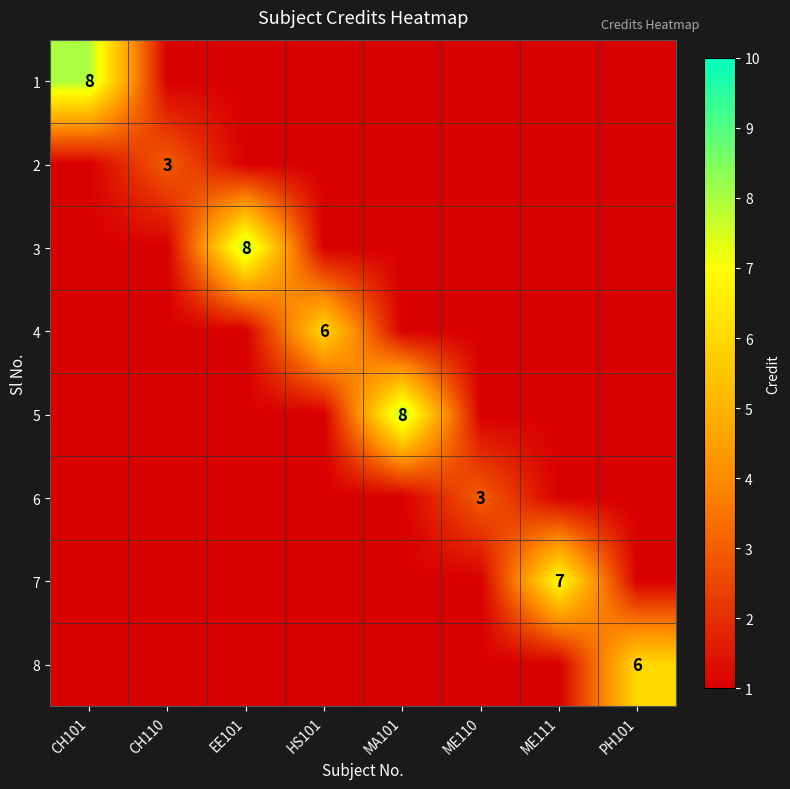

At how many categories does at least one series exceed 7?

3